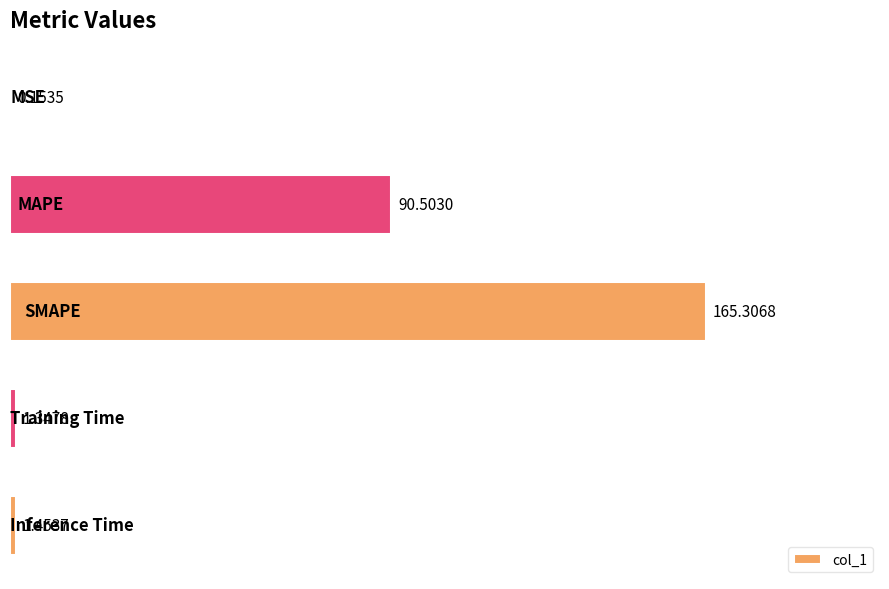

What is the greatest value displayed?

165.3